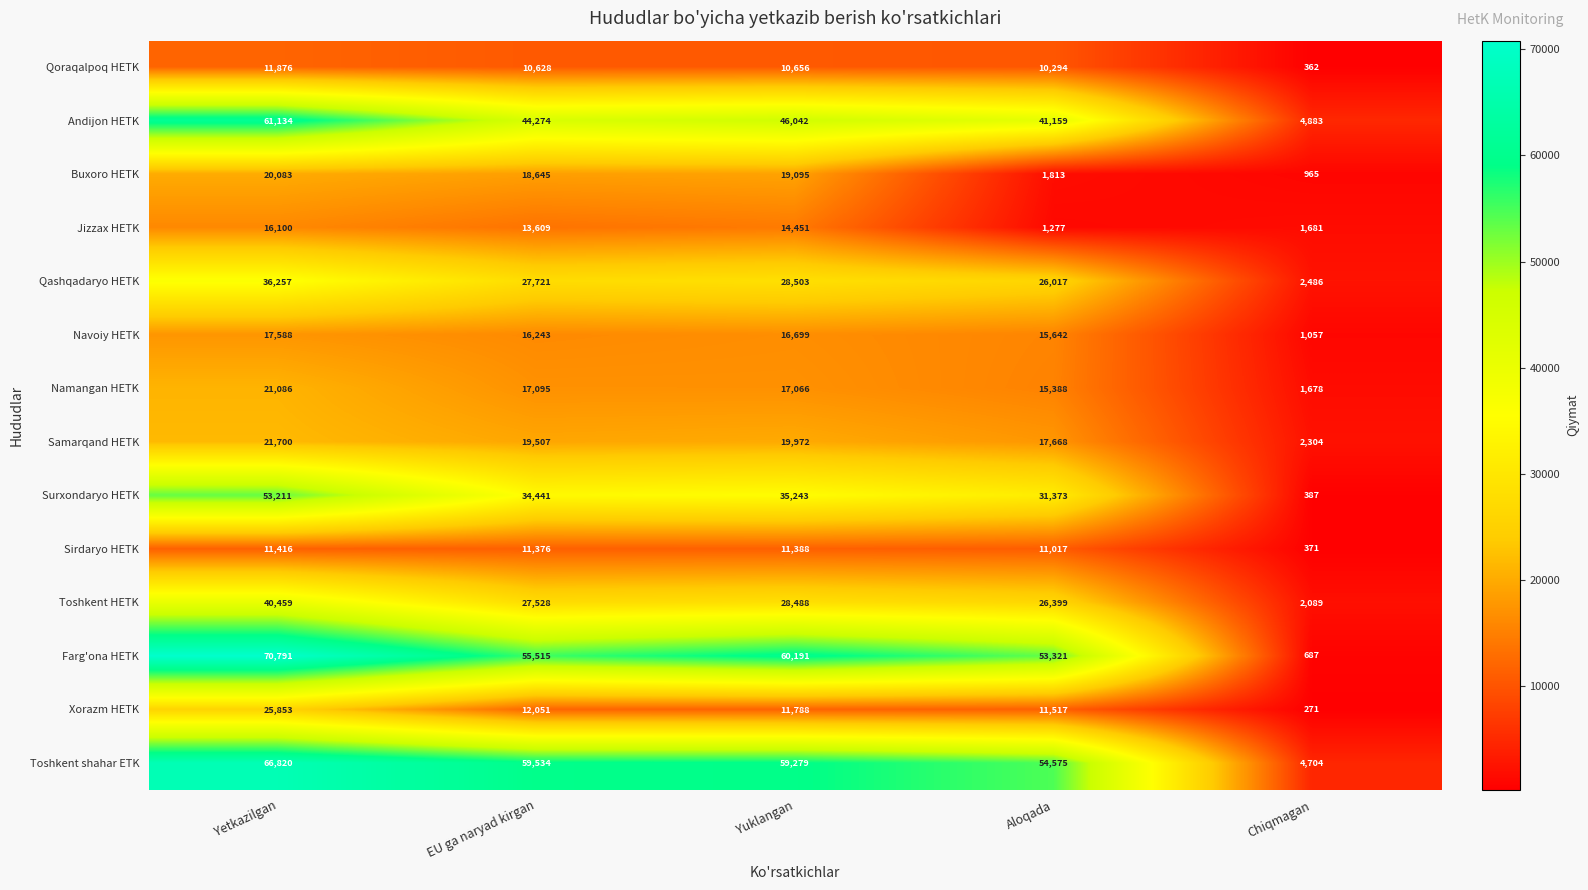

The value of Namangan HETK at Aloqada is 15388. True or false?

True